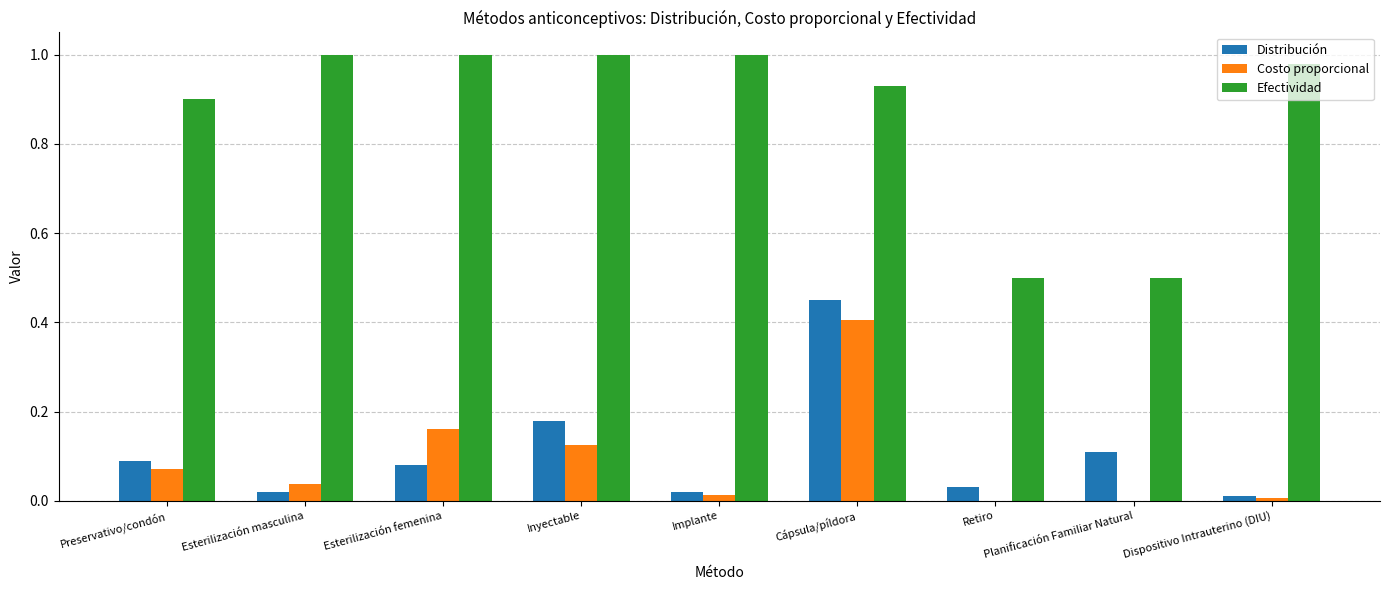

Between Esterilización femenina and Implante, which series saw the biggest shift?

Costo proporcional